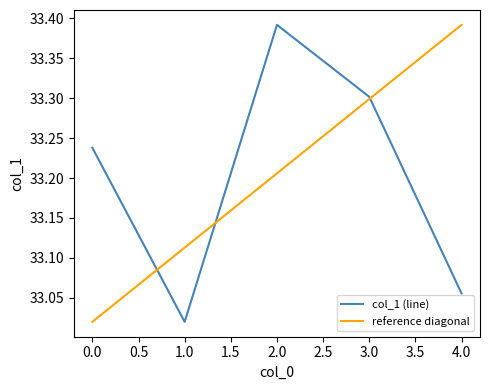

Rank the categories by reference diagonal value from lowest to highest.

0.0, 1.0, 2.0, 3.0, 4.0